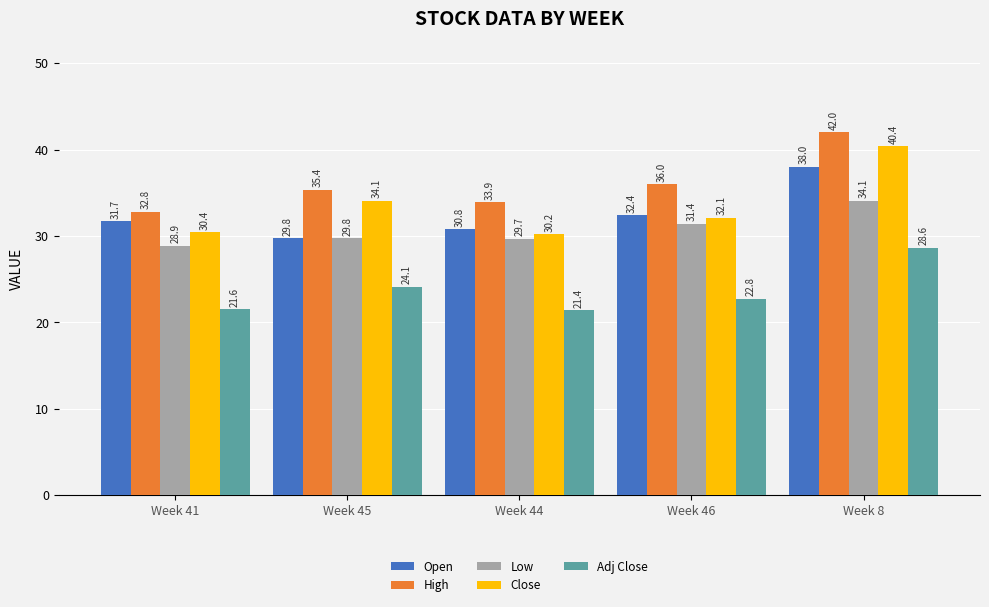

How many bars are there in each group?

5